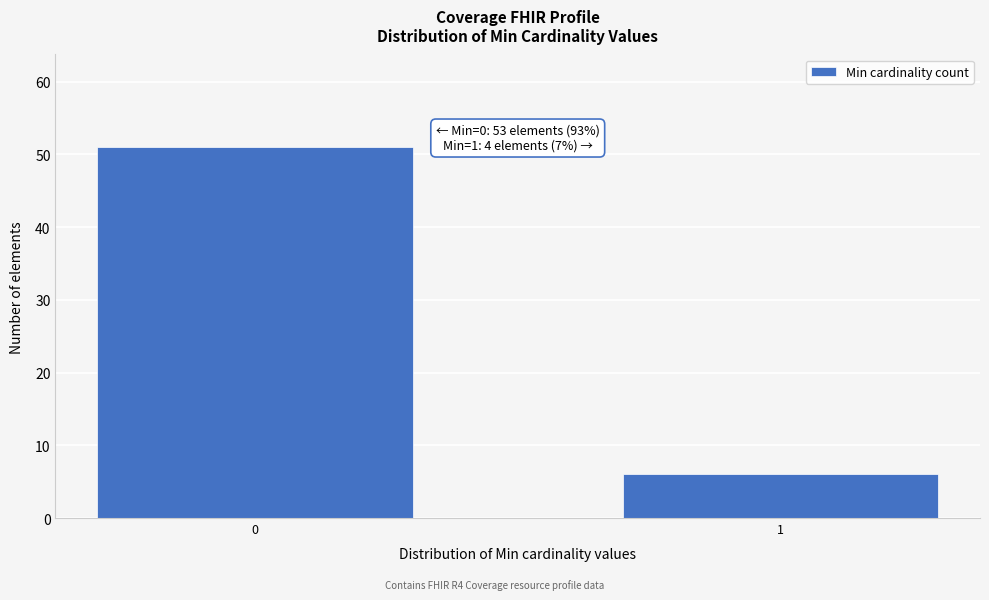

Reading right to left, list all the values displayed in this chart.

6	51